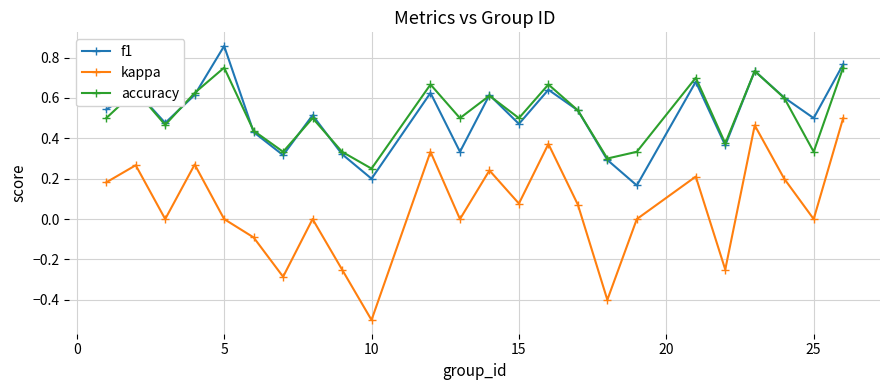

What is the smallest value displayed?

-0.5